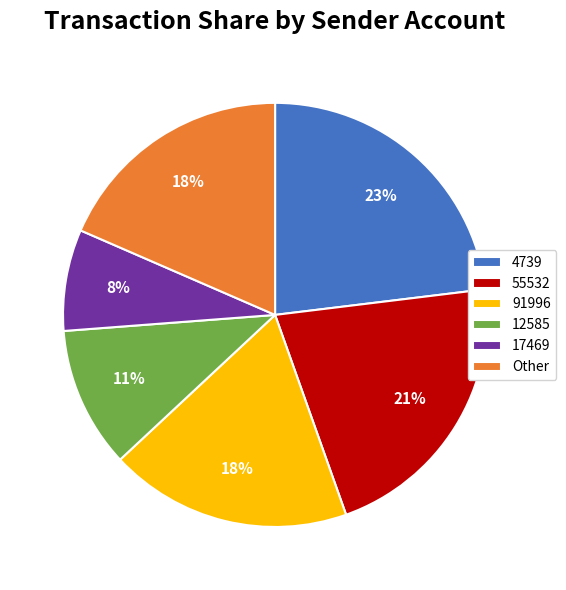

Is there any slice that represents more than half of the pie?

No